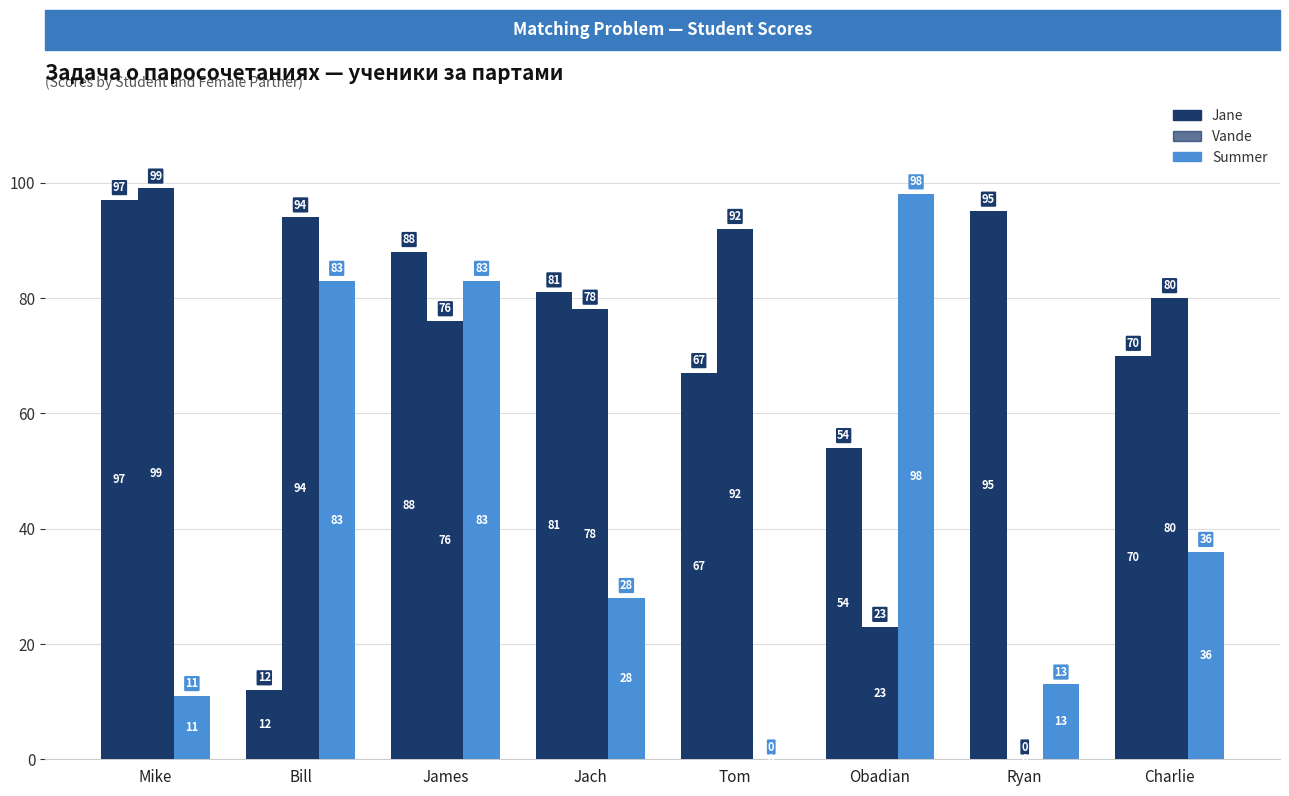

List the series in order of their peak value, lowest first.

Jane, Summer, Vande